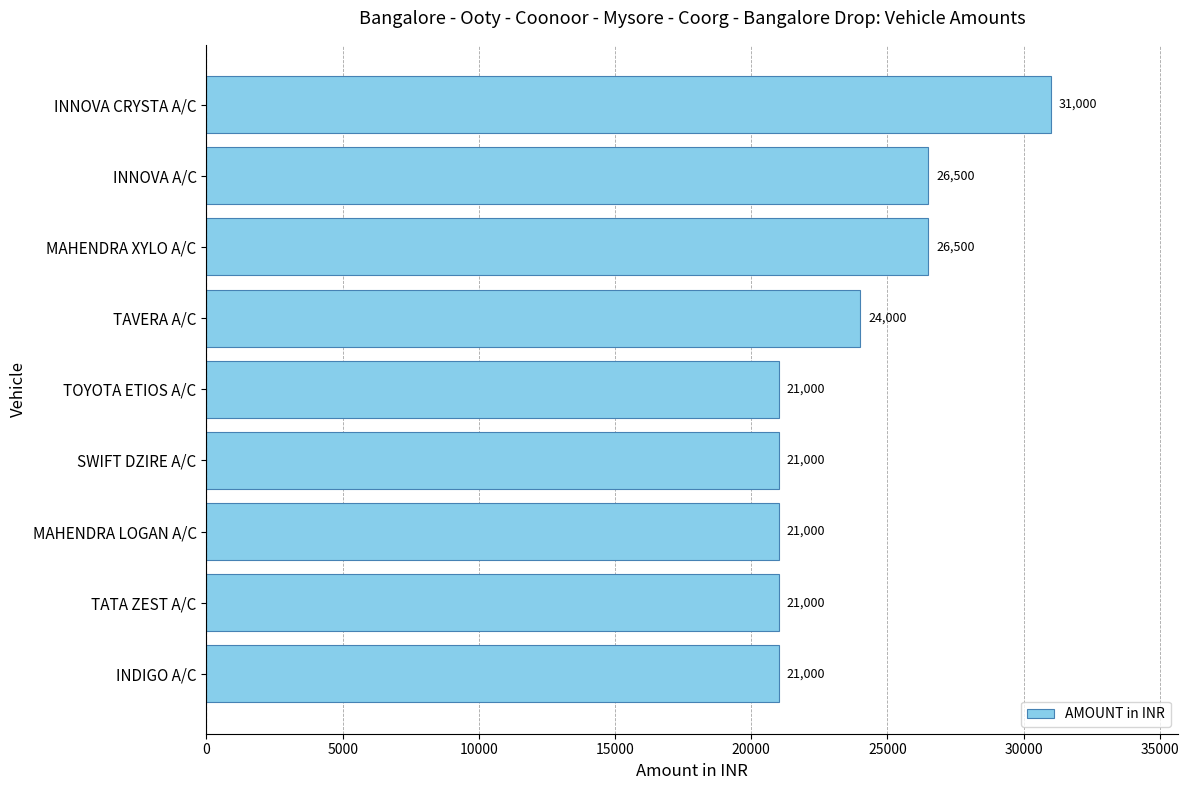

Reading bottom to top, list all the values displayed in this chart.

INDIGO A/C=21000	TATA ZEST A/C=21000	MAHENDRA LOGAN A/C=21000	SWIFT DZIRE A/C=21000	TOYOTA ETIOS A/C=21000	TAVERA A/C=24000	MAHENDRA XYLO A/C=26500	INNOVA A/C=26500	INNOVA CRYSTA A/C=31000